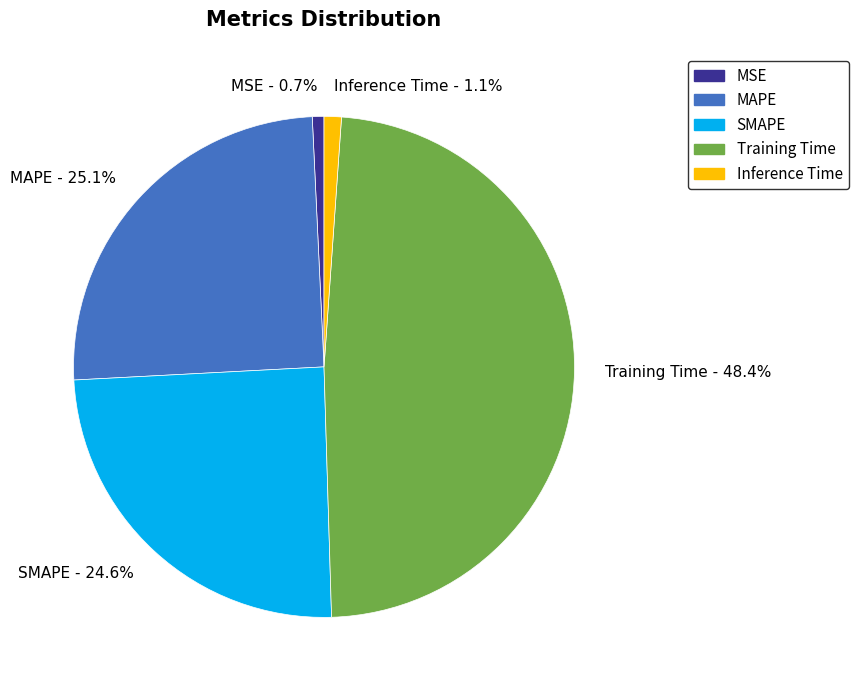

To the nearest percent, what percentage of the pie is MAPE?

25%